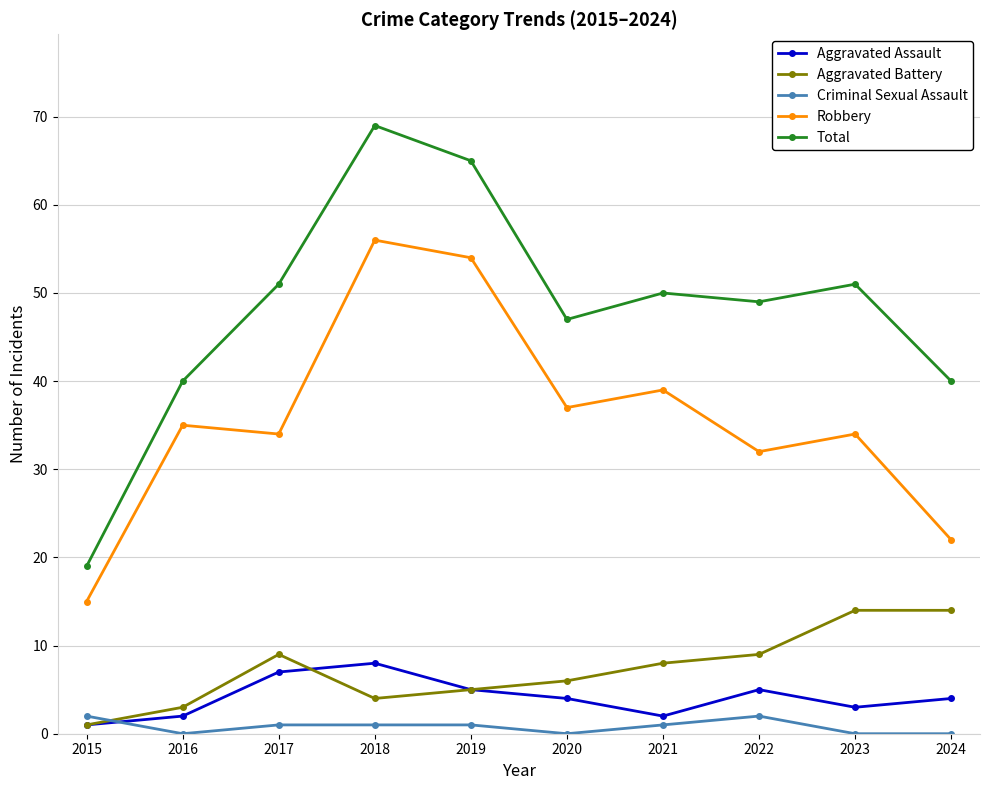

Rank the series at 2016 from highest to lowest value.

Total, Robbery, Aggravated Battery, Aggravated Assault, Criminal Sexual Assault